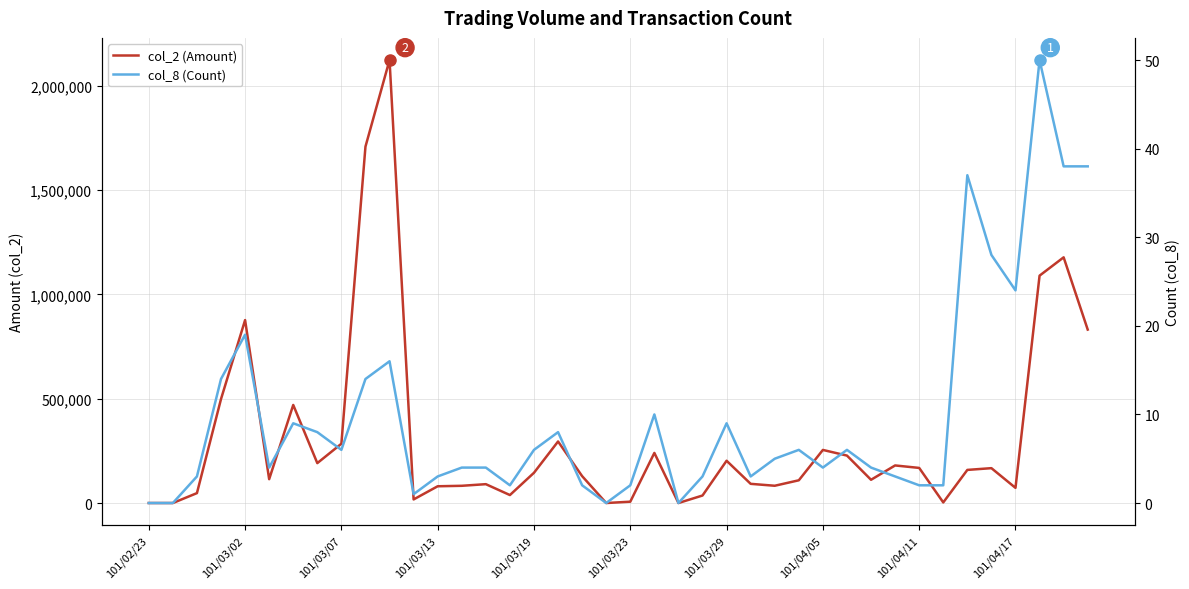

How many values in col_8 (Count) are above zero?

36